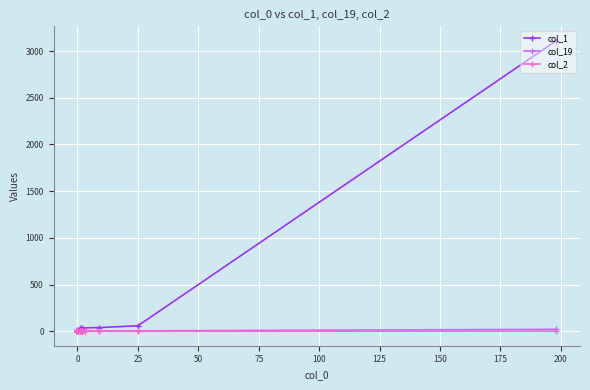

Which series has the largest total across all categories?

col_1